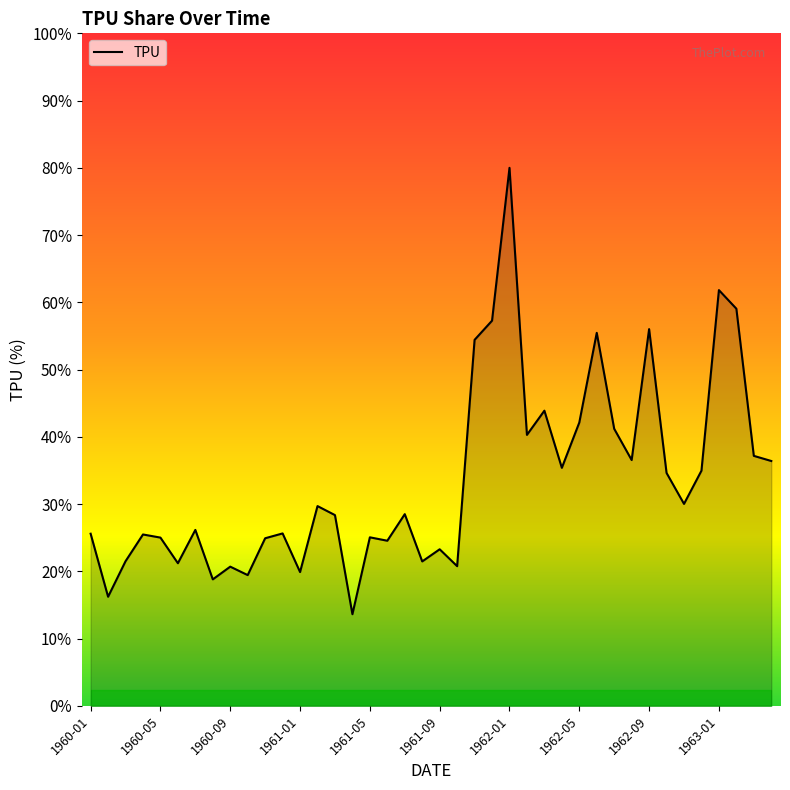

Does the chart have visible grid lines?

No